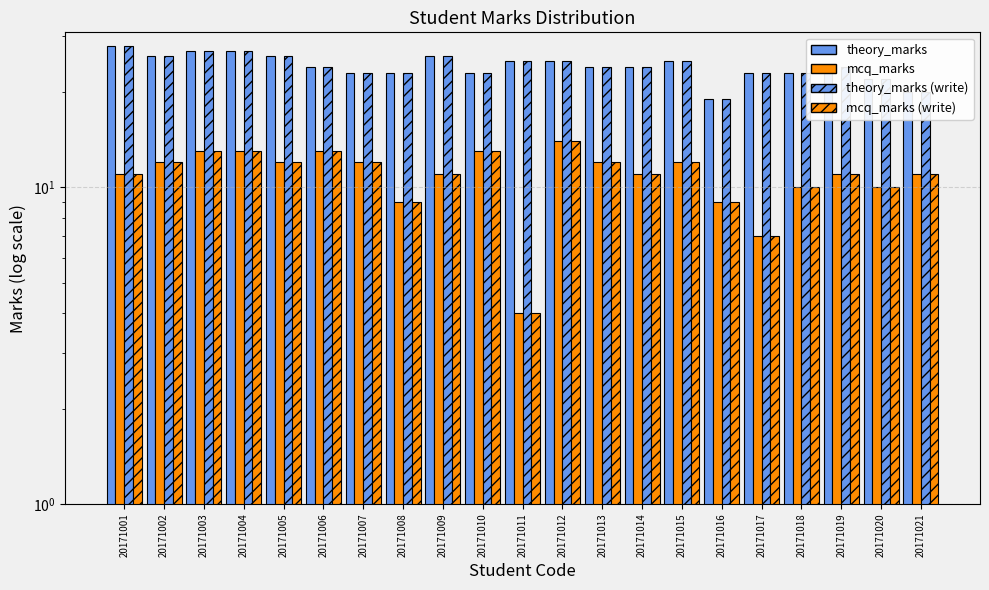

Reading left to right, transcribe all the data shown in this chart.

theory_marks: 28	26	27	27	26	24	23	23	26	23	25	25	24	24	25	19	23	23	24	22	20
mcq_marks: 11	12	13	13	12	13	12	9	11	13	4	14	12	11	12	9	7	10	11	10	11
theory_marks (write): 28	26	27	27	26	24	23	23	26	23	25	25	24	24	25	19	23	23	24	22	20
mcq_marks (write): 11	12	13	13	12	13	12	9	11	13	4	14	12	11	12	9	7	10	11	10	11